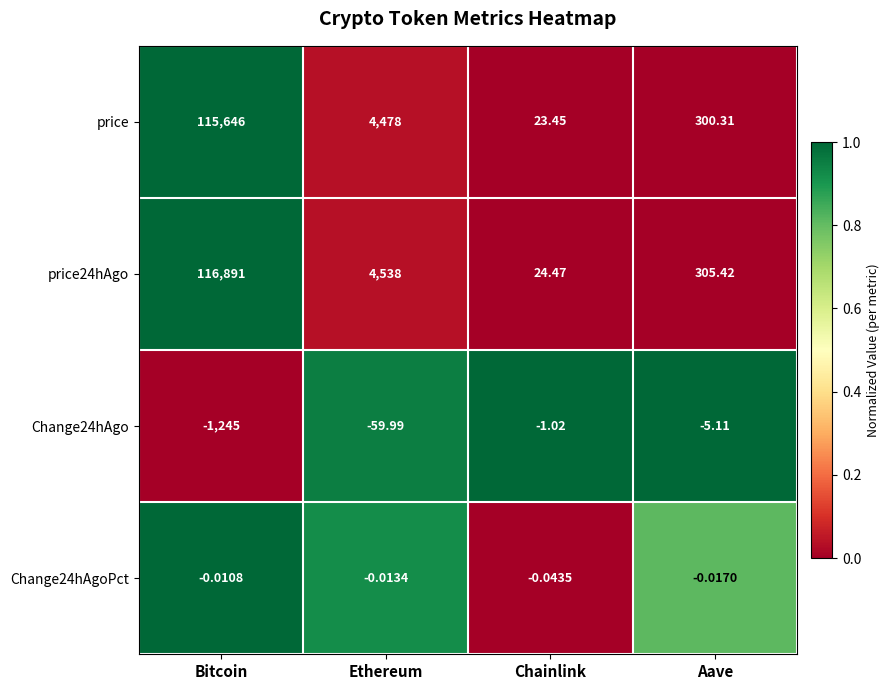

Where does the price series first go above 4478?

Bitcoin